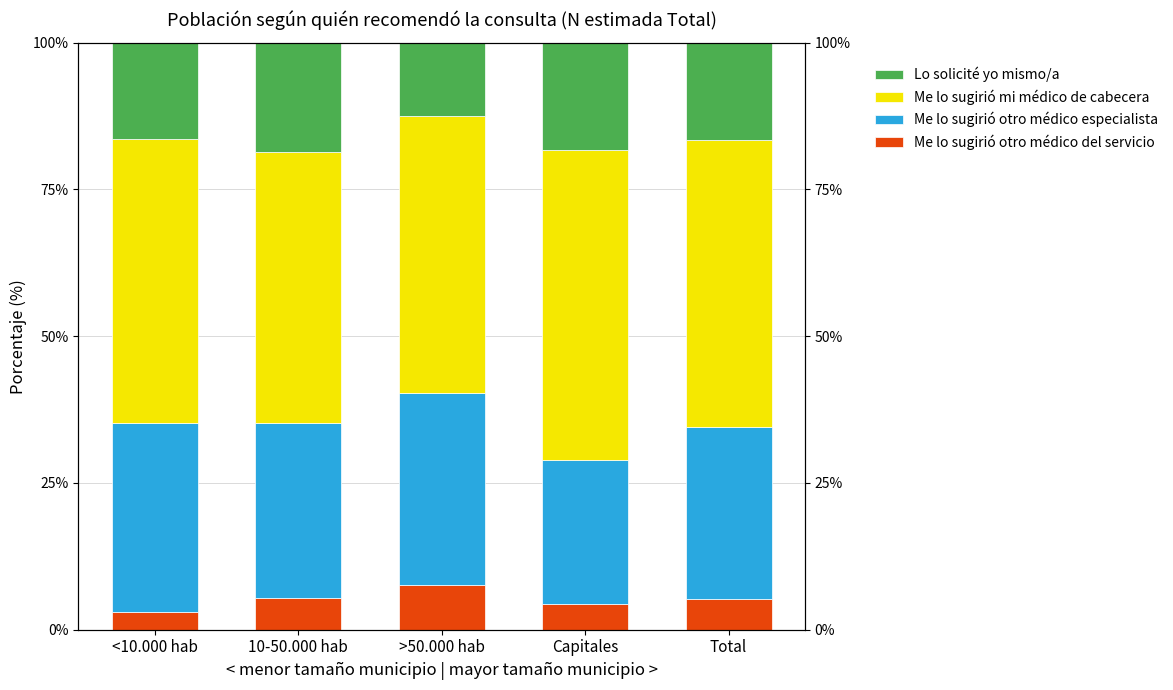

What is the sum of all Me lo sugirió otro médico especialista values?

148.5